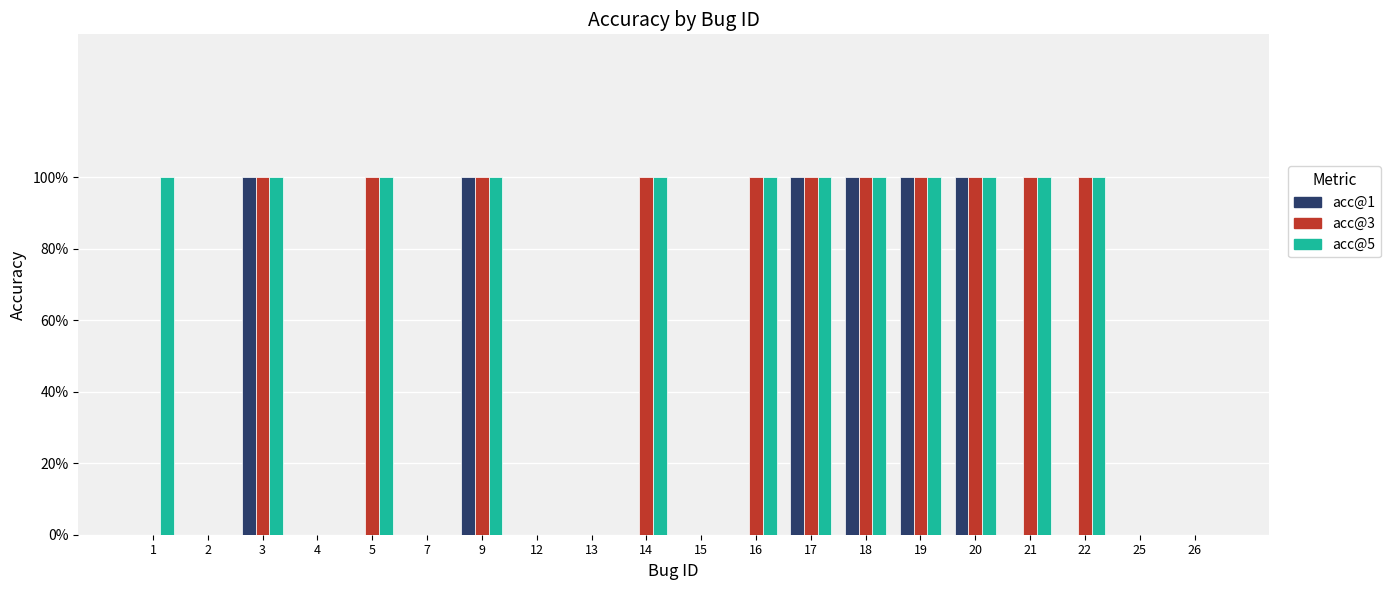

What are all the series names shown in the legend?

acc@1, acc@3, acc@5